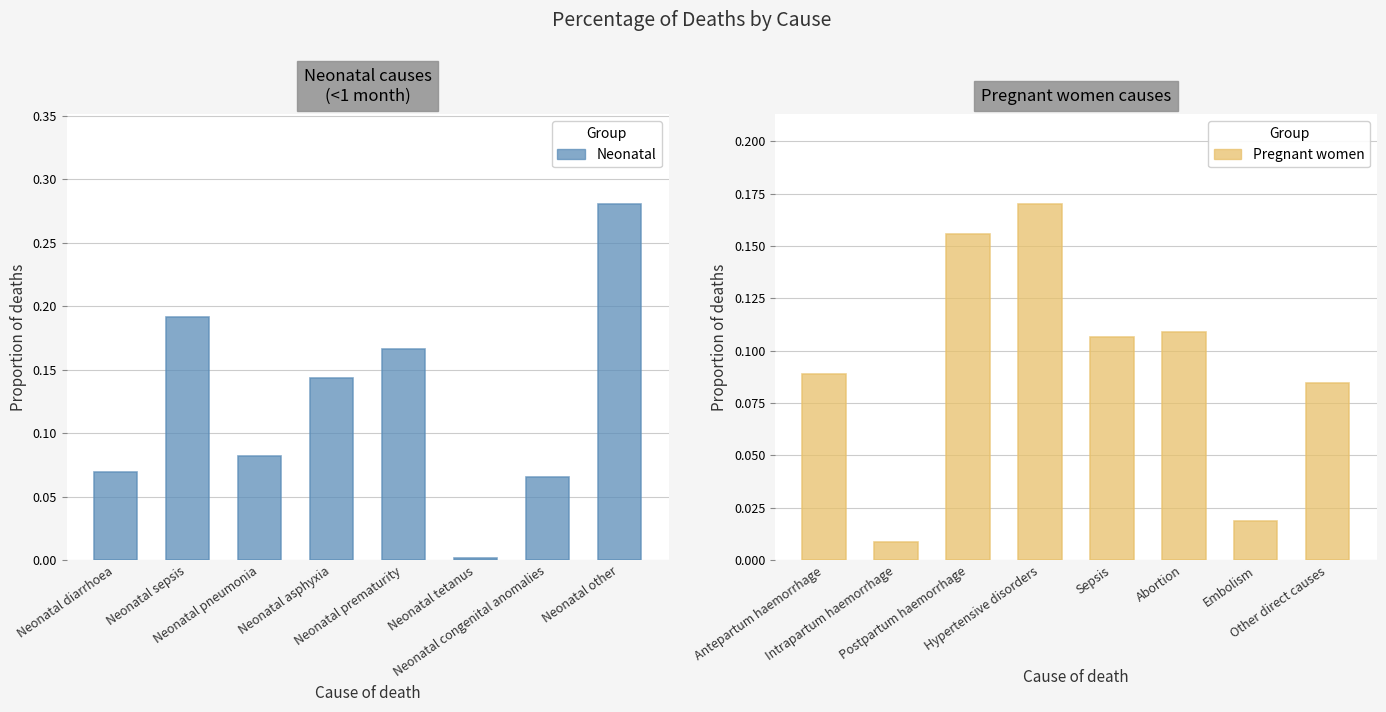

At which category is the sum across all series the highest?

Neonatal other